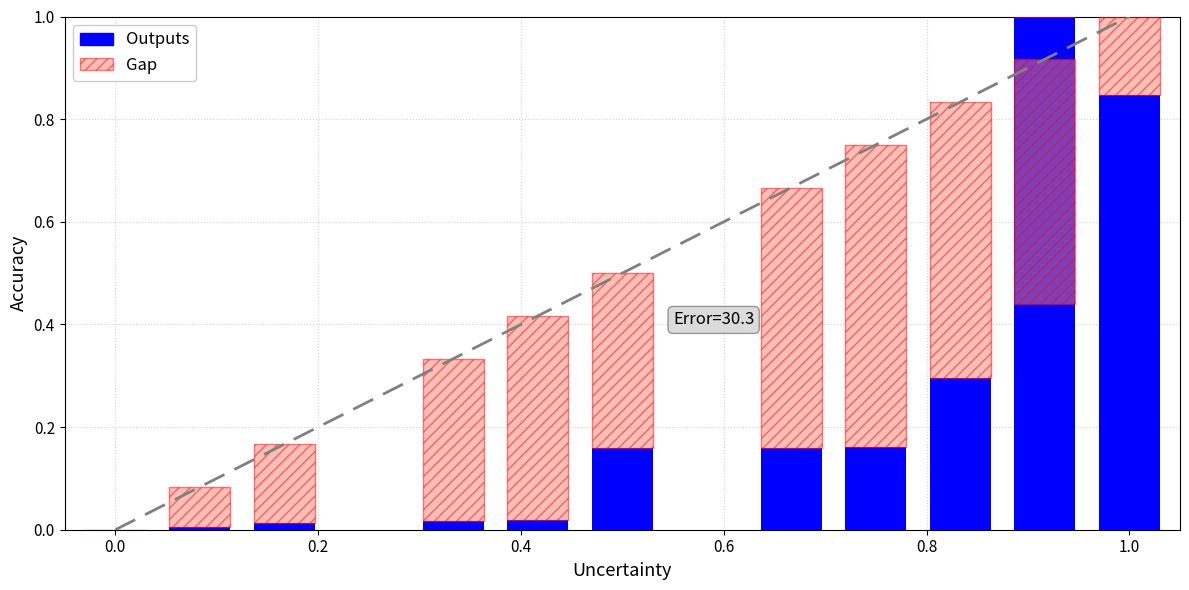

Are the bars horizontal?

No